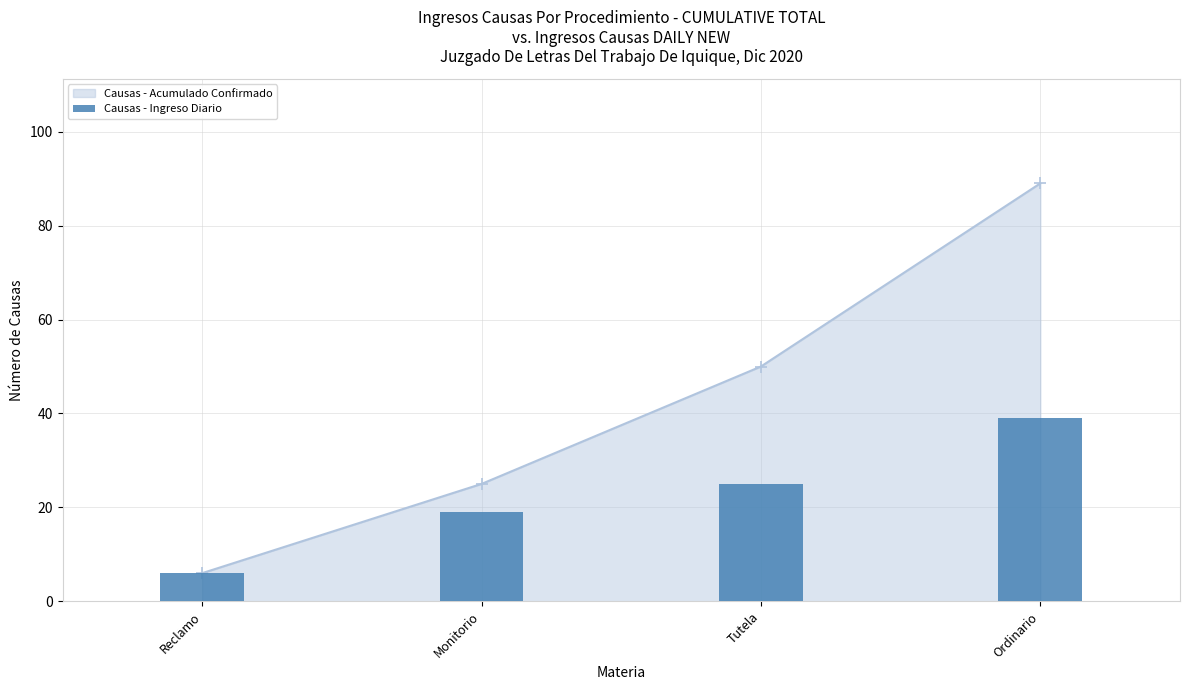

What is the minimum value shown in the chart?

6